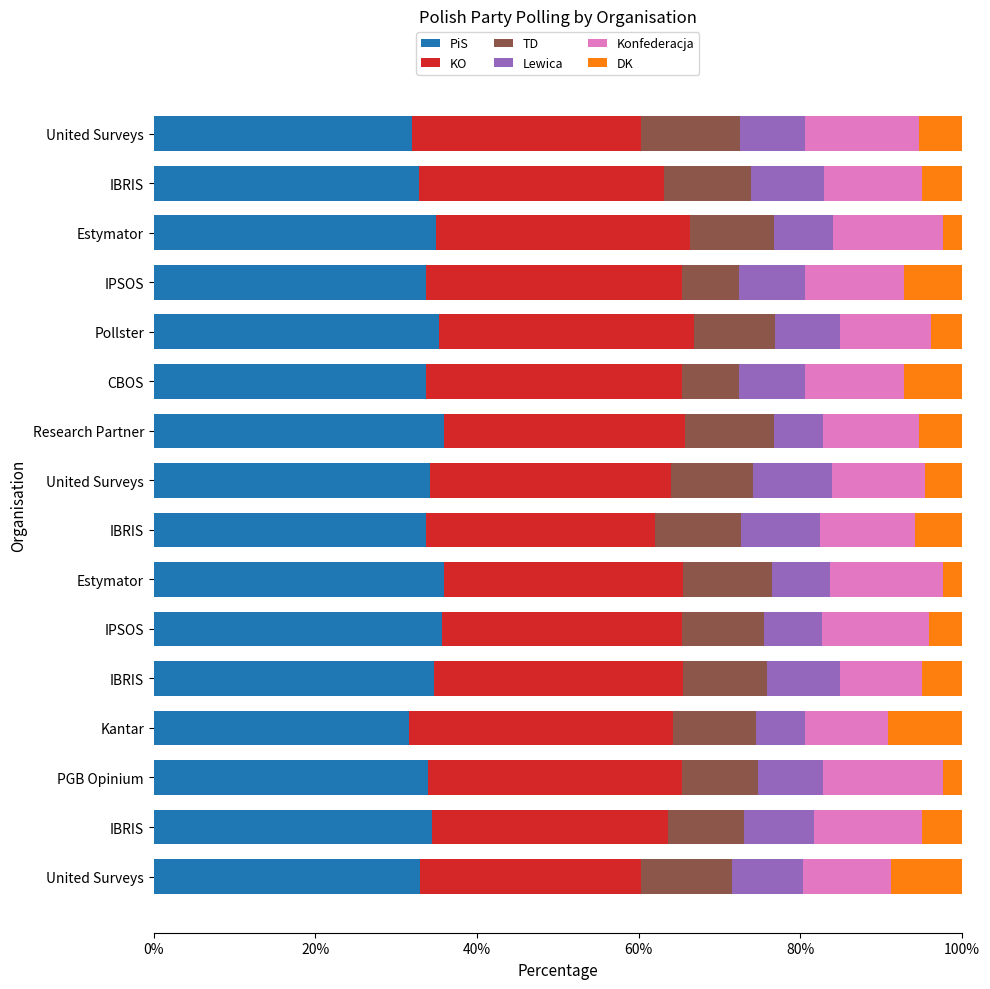

What are all the series names shown in the legend?

PiS, KO, TD, Lewica, Konfederacja, DK